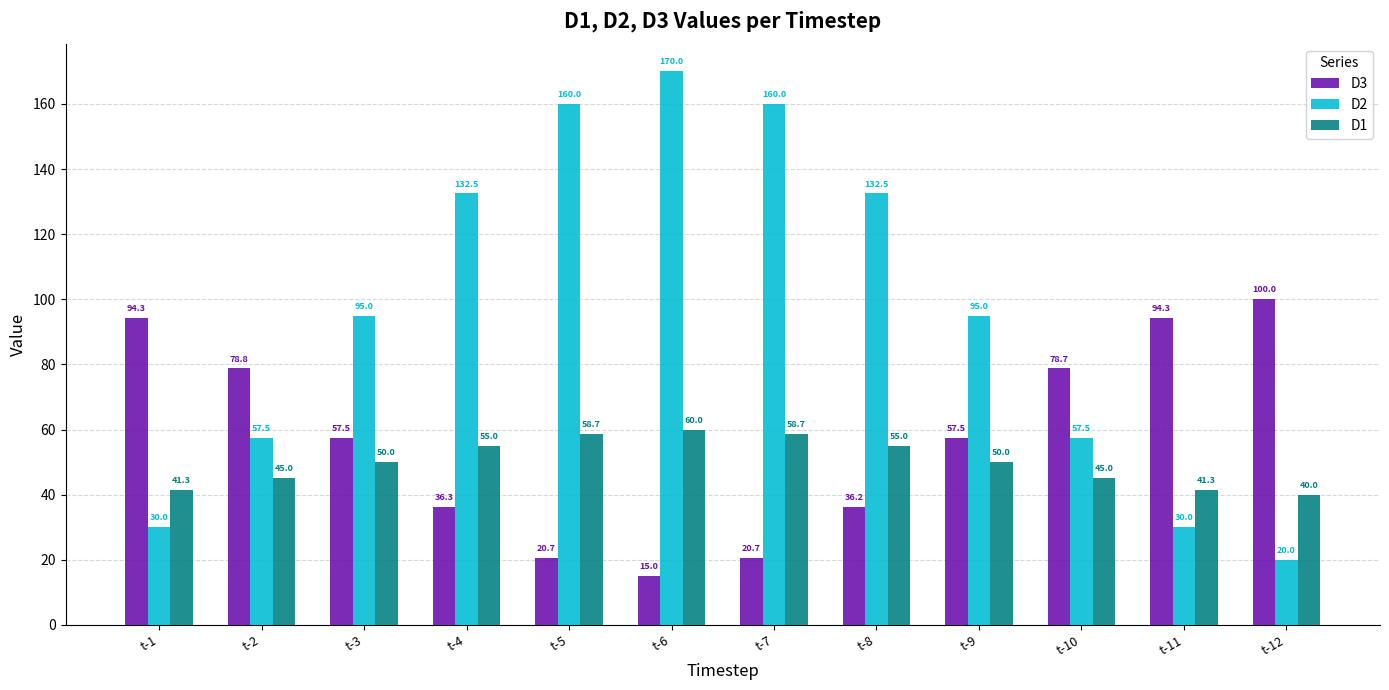

Are the bars horizontal?

No